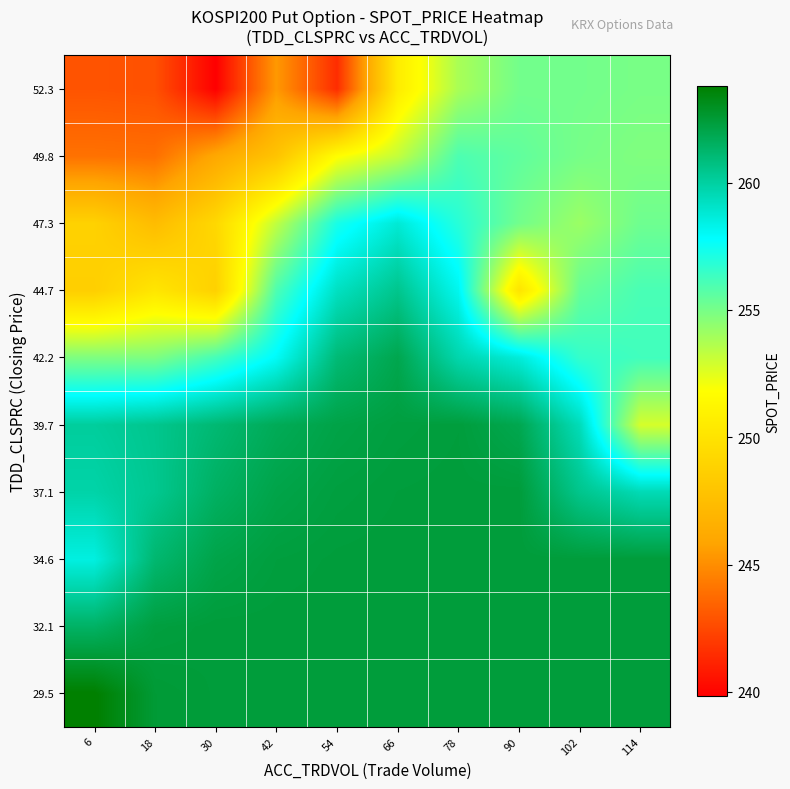

Which has a higher value, 6 or 42?

6